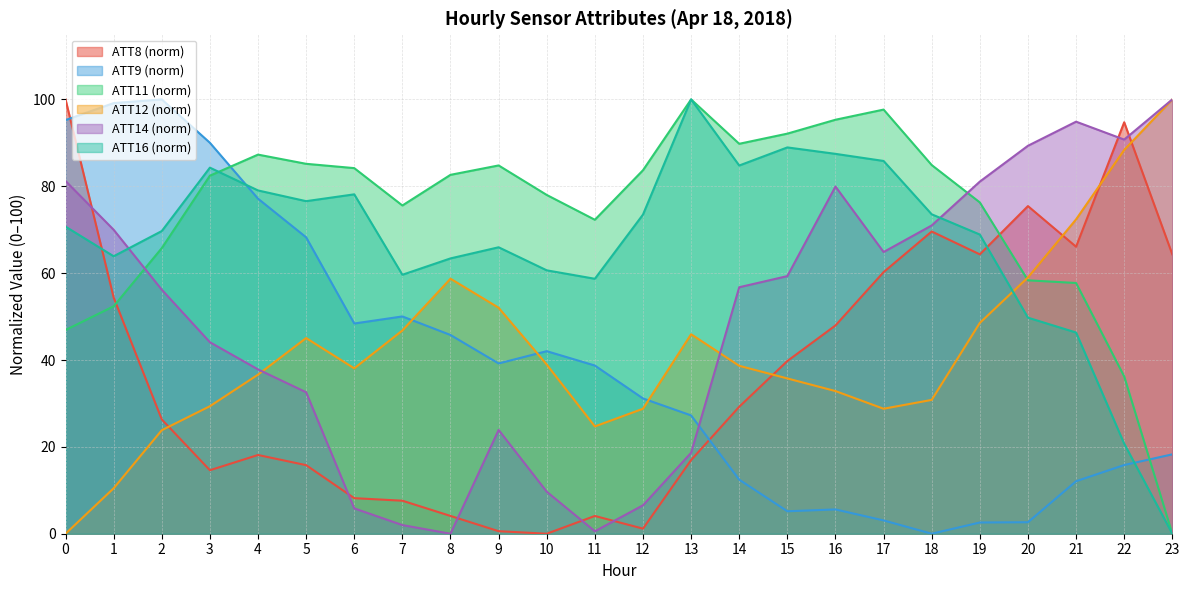

The ATT14 series shows 44.9 at 19. True or false?

False